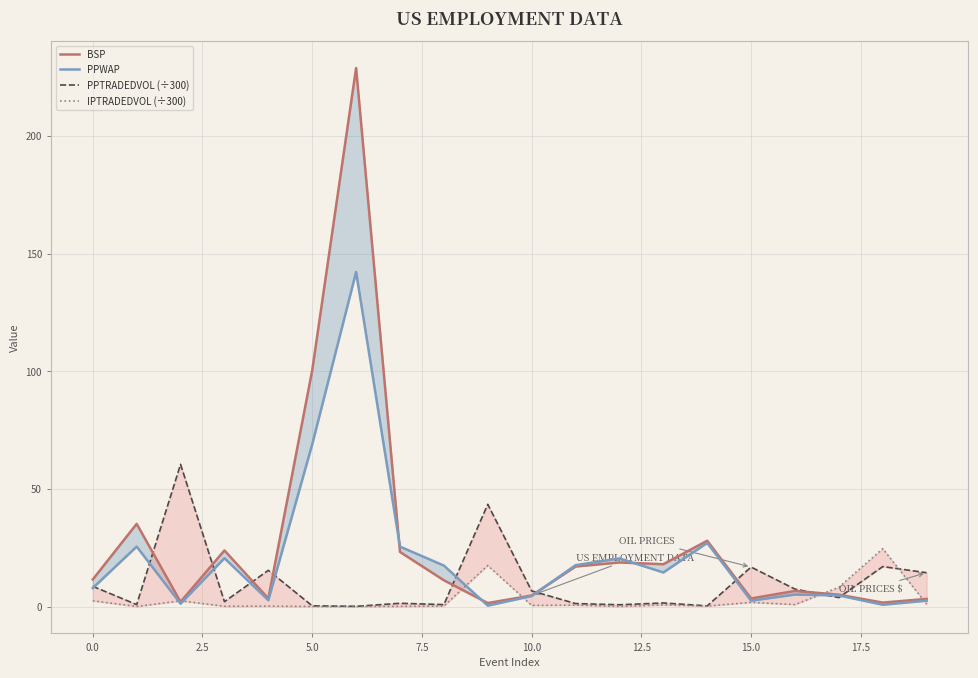

How many lines are shown in the chart?

4